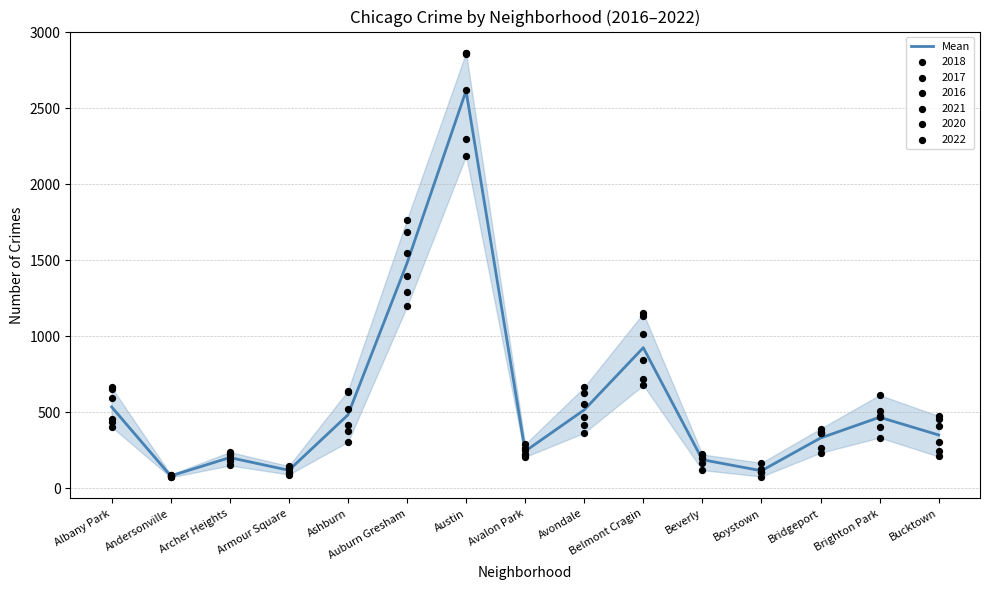

Approximately how many times larger is the value at Albany Park compared to Bucktown?

1.5